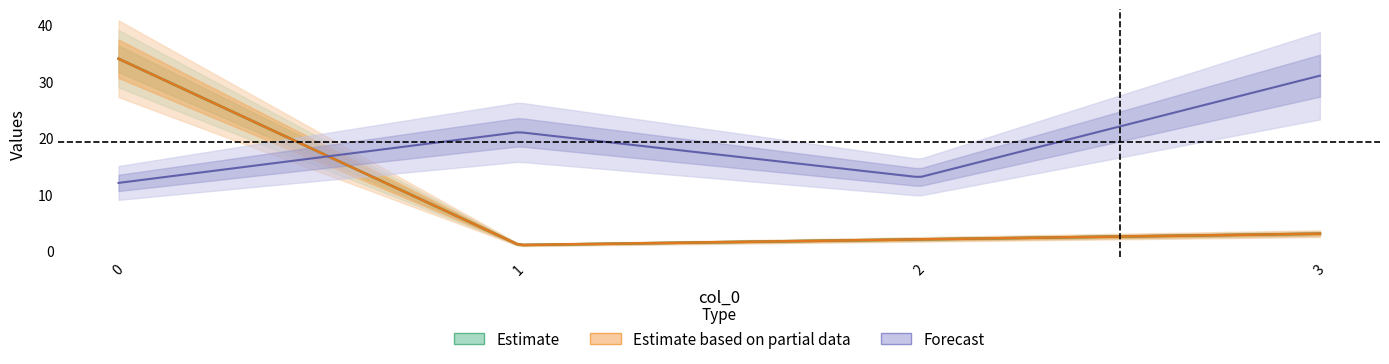

True or false: train no2 and Unnamed: 0.1 cross at least once.

False